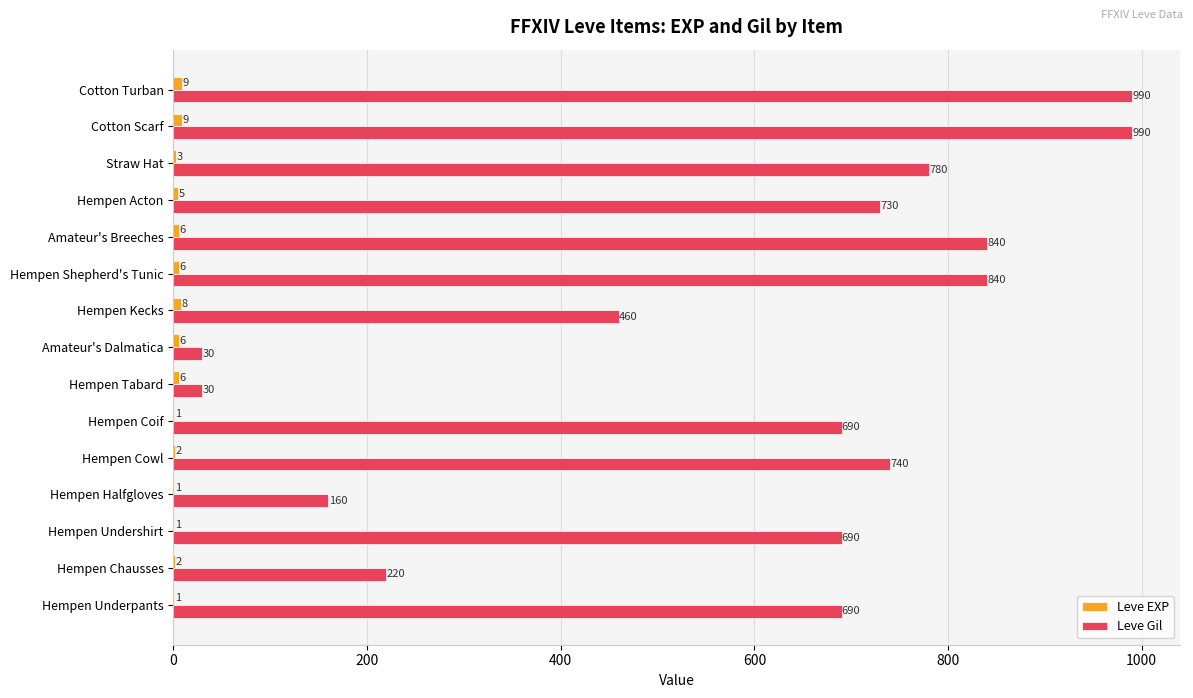

What is the total value across all series at Hempen Cowl?

742